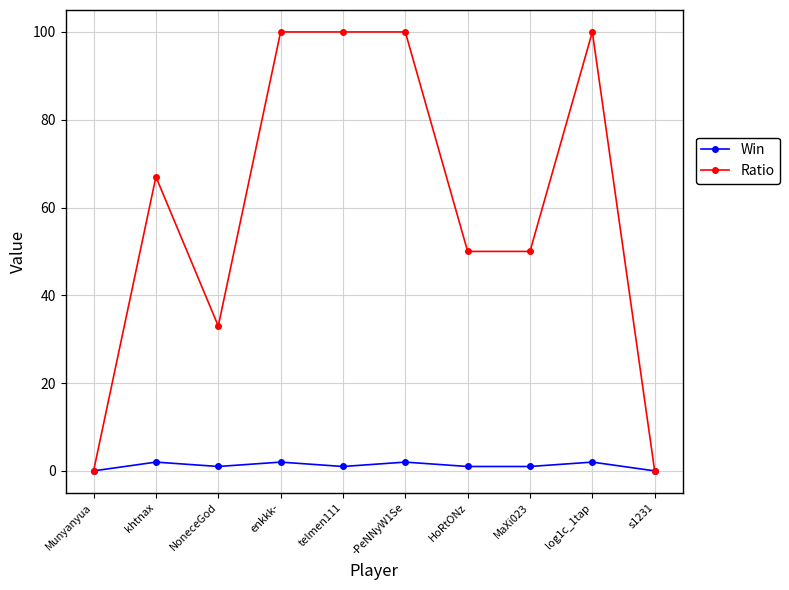

What is the difference between the maximum and second lowest values in the Win series?

2